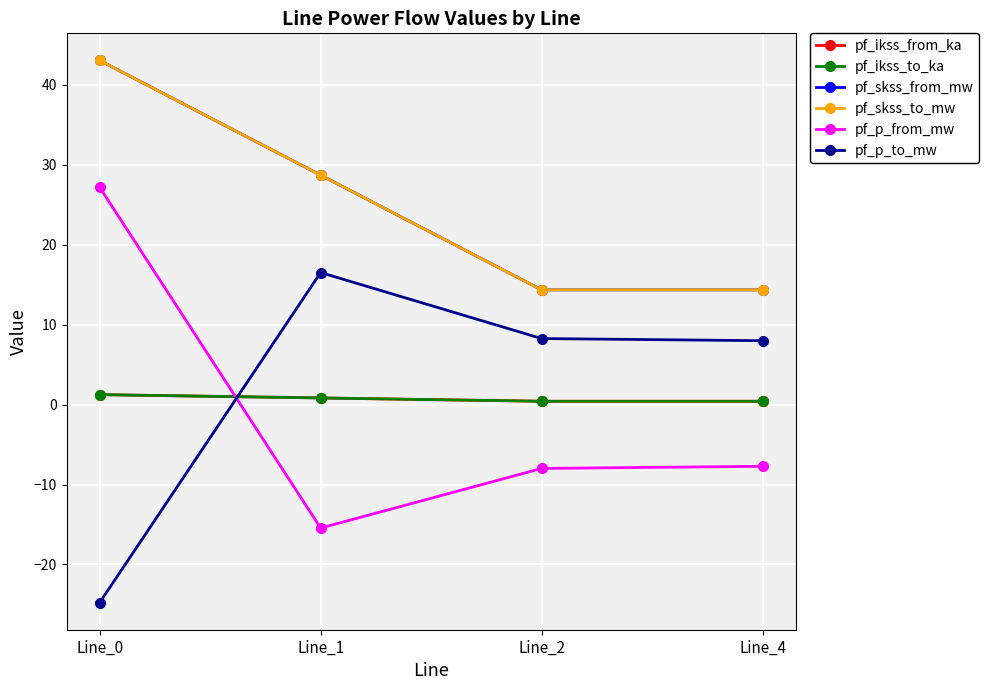

The pf_ikss_to_ka series shows 0.8 at Line_1. True or false?

True